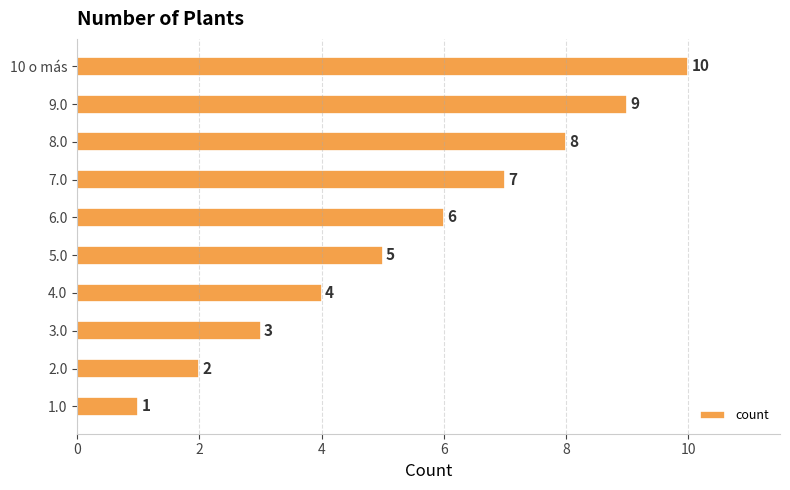

Which has a higher value, 4.0 or 7.0?

7.0